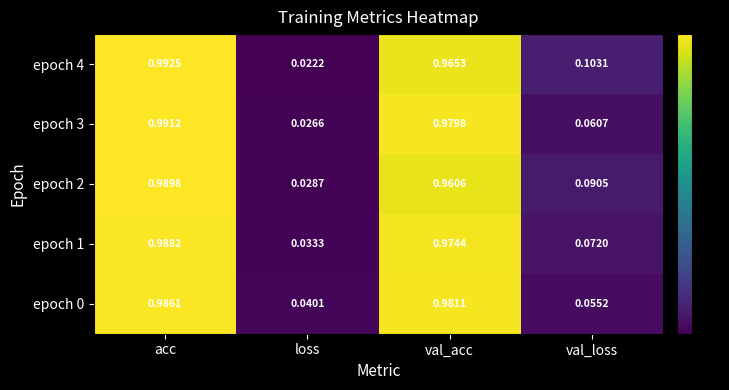

At which label does epoch 4 reach its peak?

acc